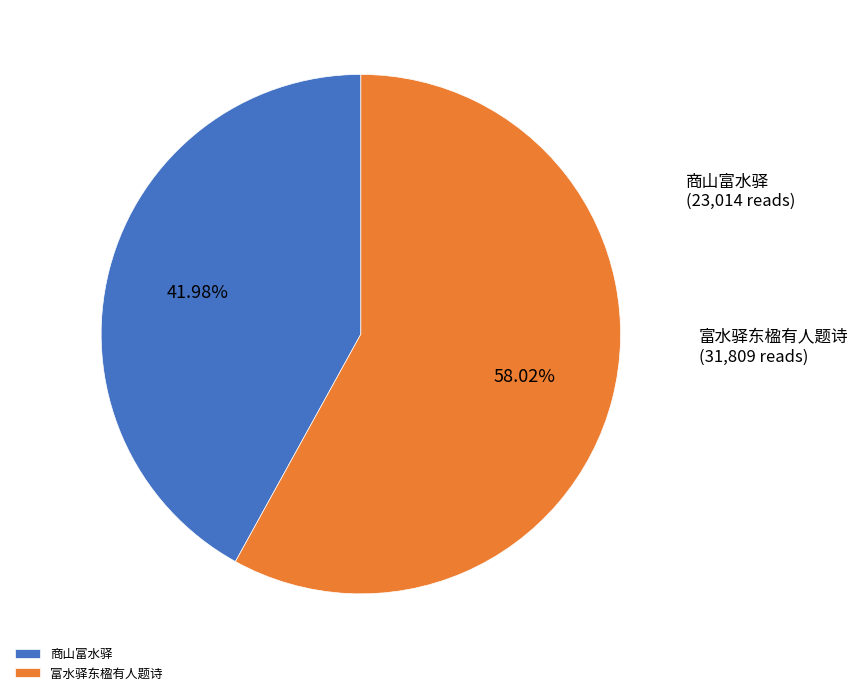

To the nearest percent, what is the average slice percentage?

50%